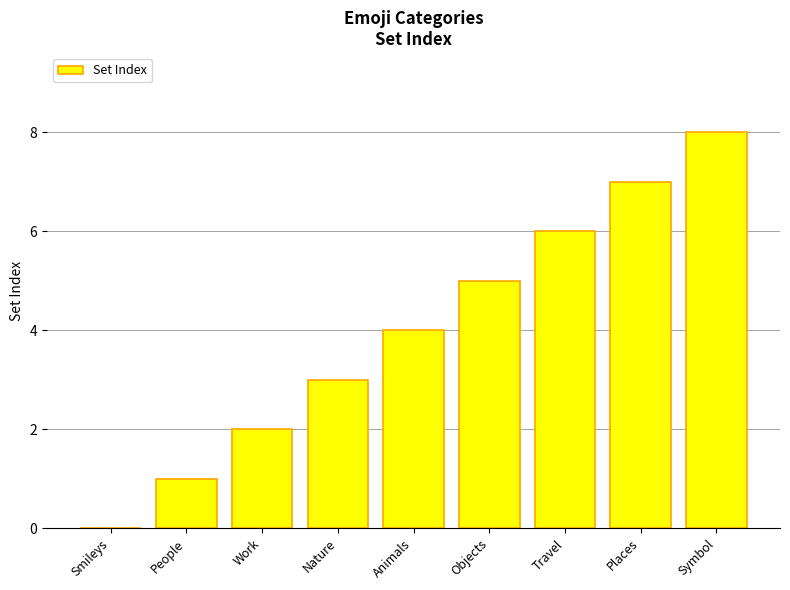

At which category does the chart reach its peak across all series?

Symbol